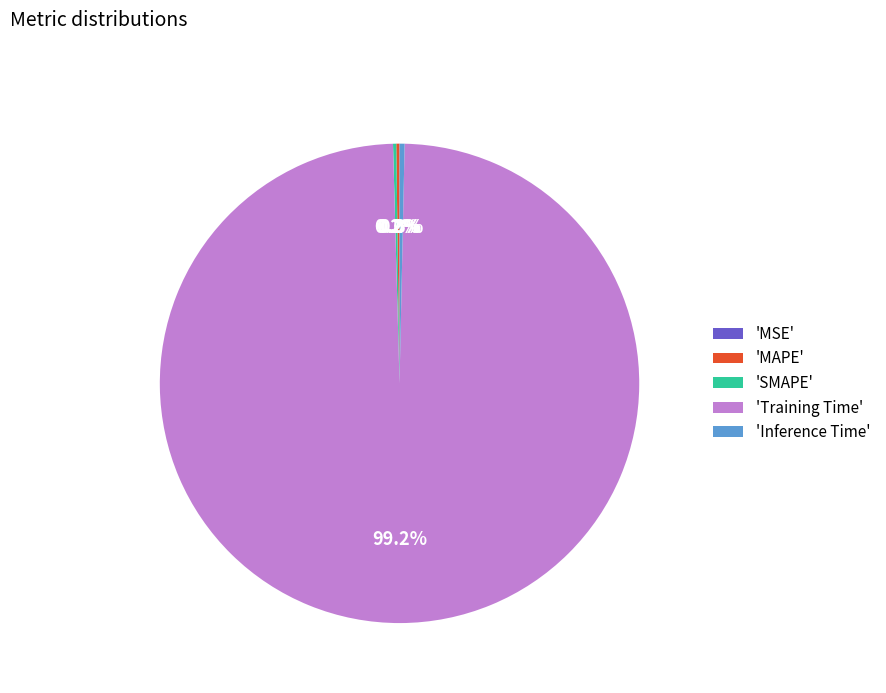

Does 'Inference Time' represent more than half of the total?

No